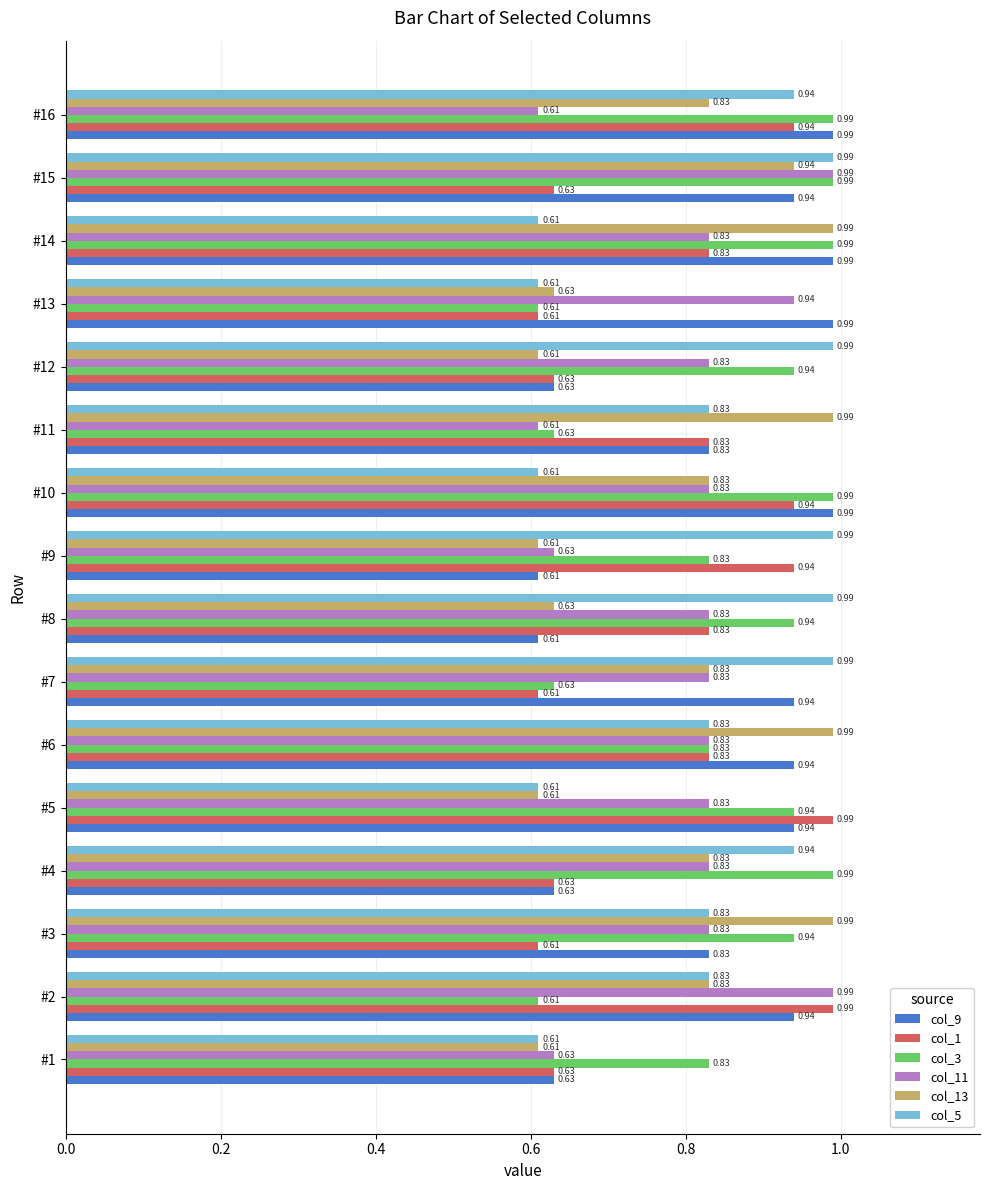

What is the difference between the highest and lowest values at #13?

0.4